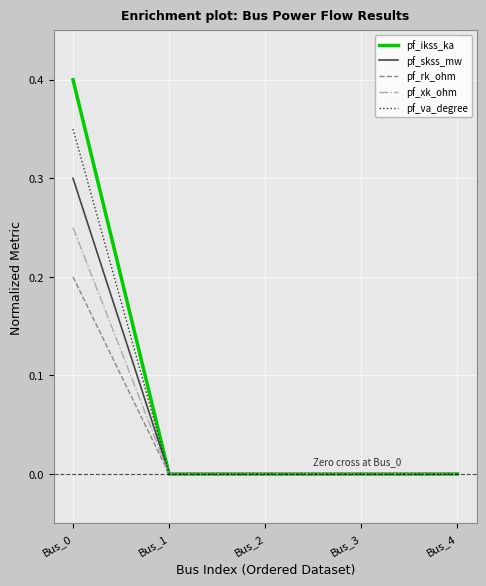

Which series has the largest range (max minus min)?

pf_ikss_ka